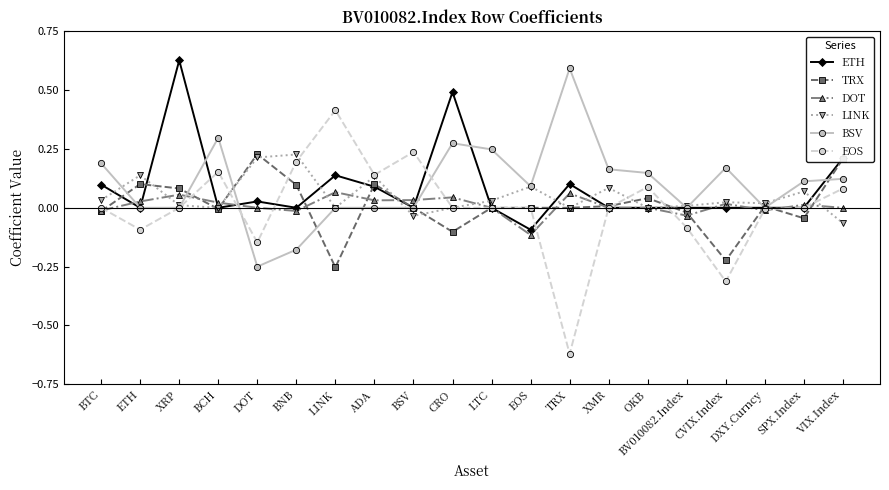

At which category does the chart reach its minimum across all series?

TRX